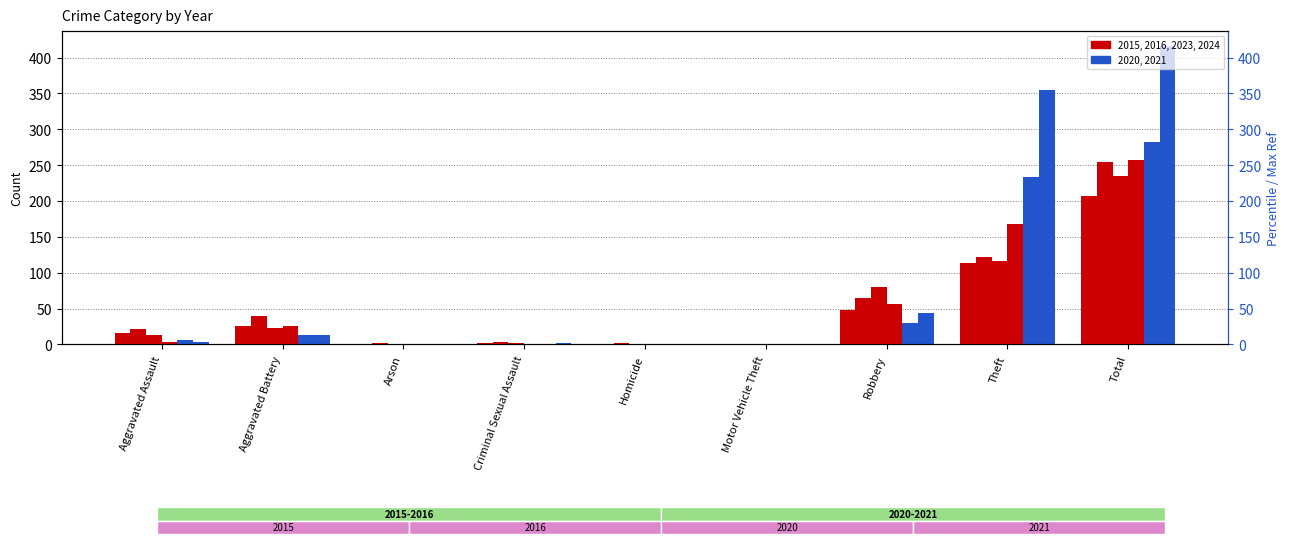

Which category has the highest value in the 2021 series?

Total